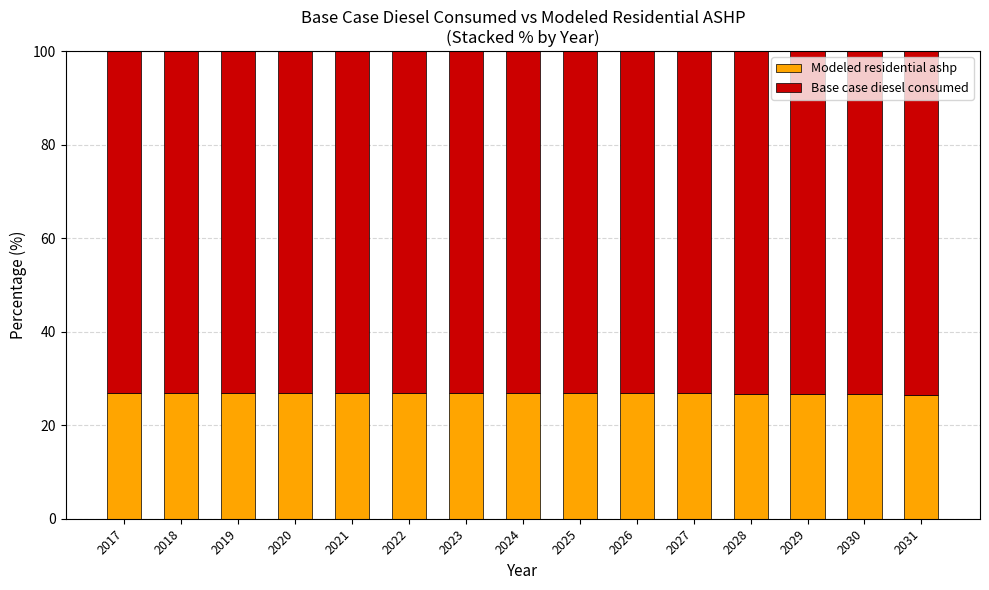

What is the total value across all series at 2030?

100.0